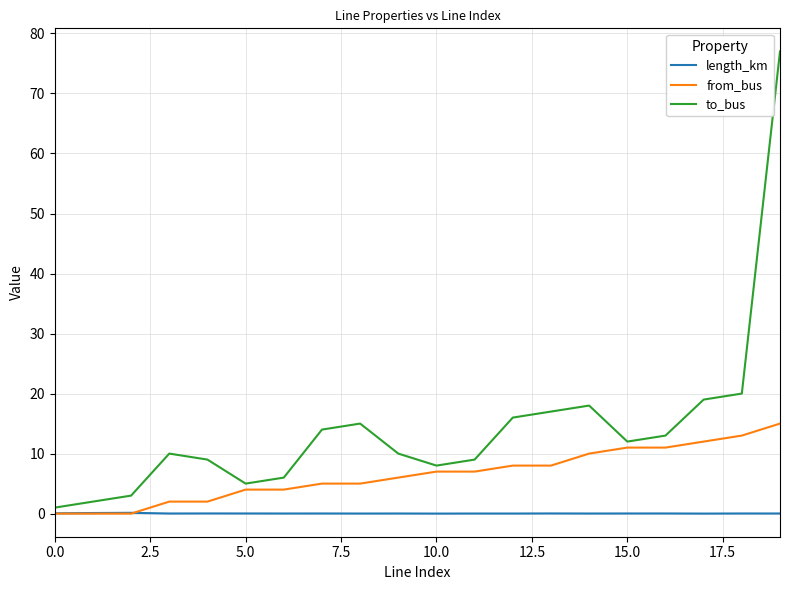

Which series has the largest range (max minus min)?

to_bus